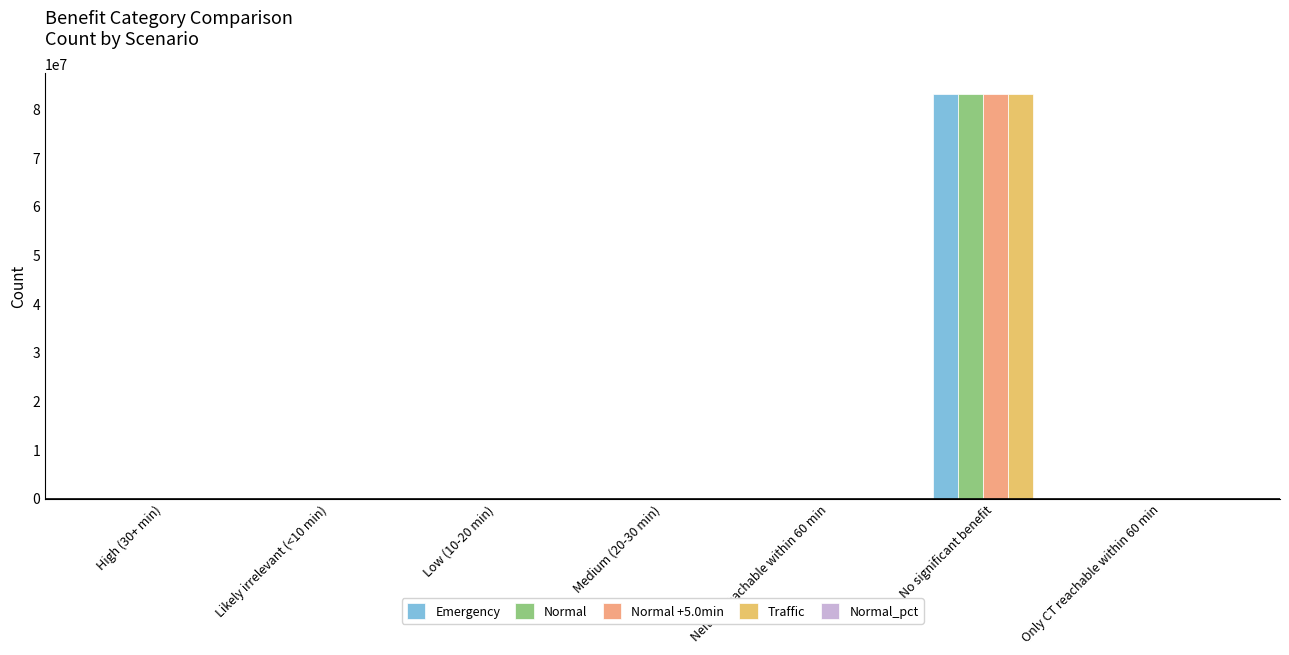

The Normal series shows 0 at Only CT reachable within 60 min. True or false?

True